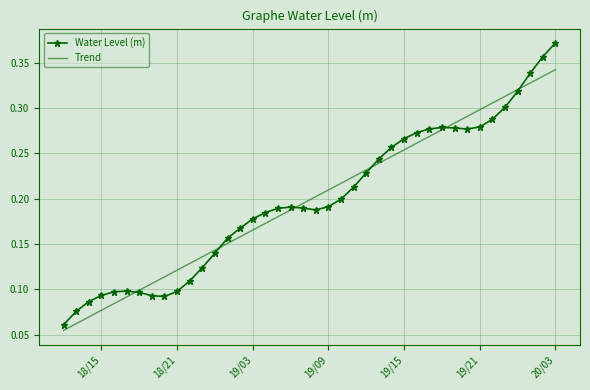

Which series has the largest range (max minus min)?

Water Level (m)